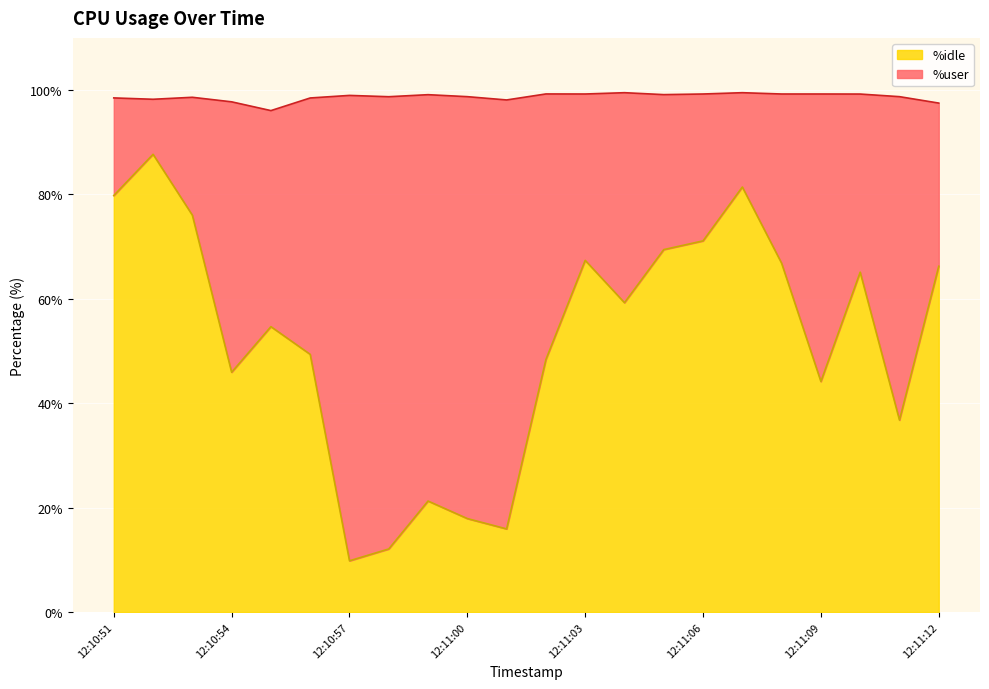

What value does the data have at 12:10:55?

54.7